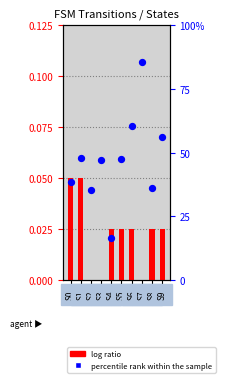

Which series has the largest Y range (max minus min)?

percentile rank within the sample